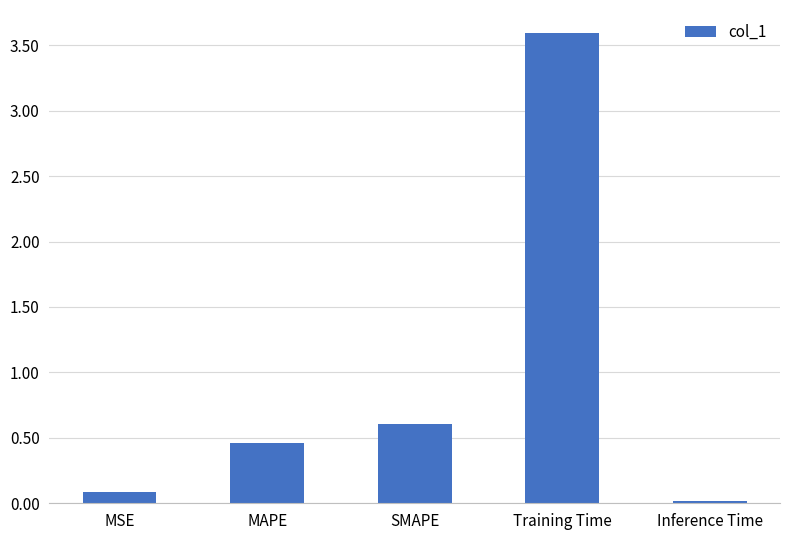

Rank the categories by value from lowest to highest.

Inference Time, MSE, MAPE, SMAPE, Training Time